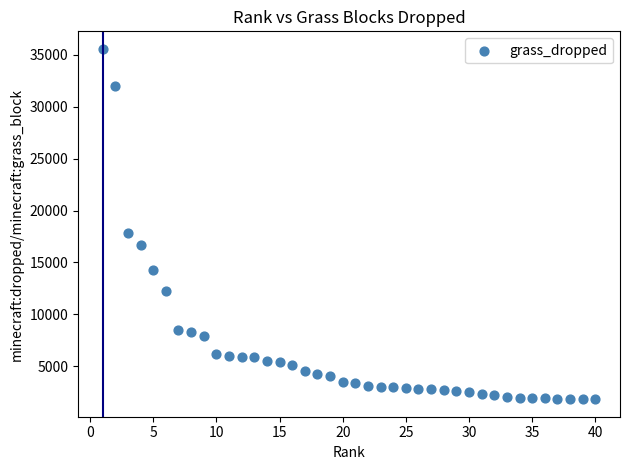

What Y value in the scatter plot is closest to 18697?

17849